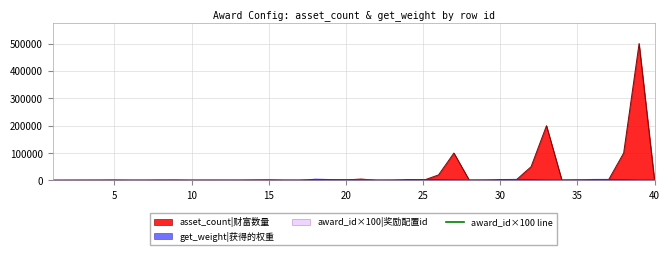

Does the chart display data point markers on the line(s)?

No